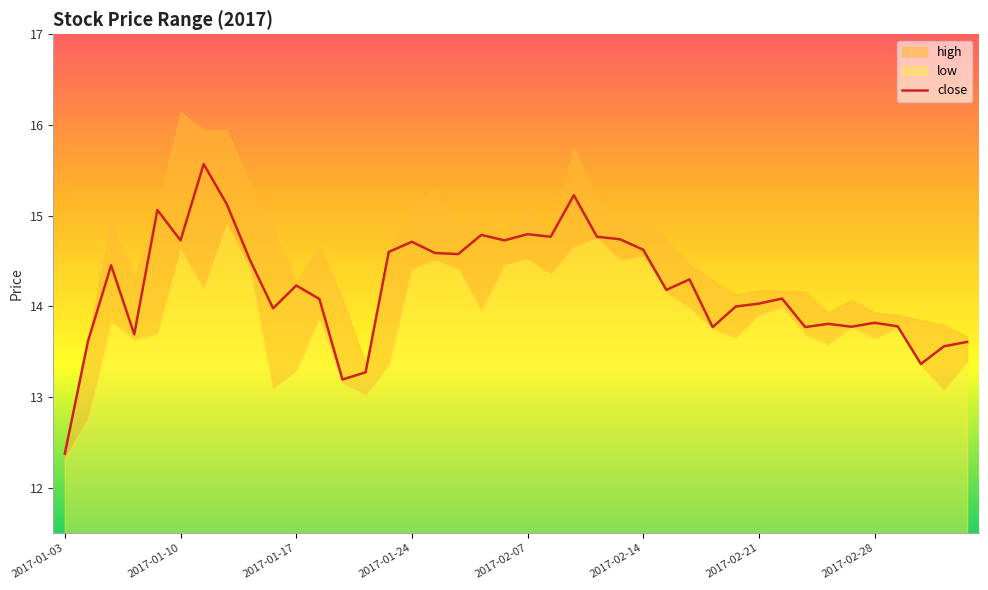

At which category does the chart reach its minimum across all series?

2017-01-03